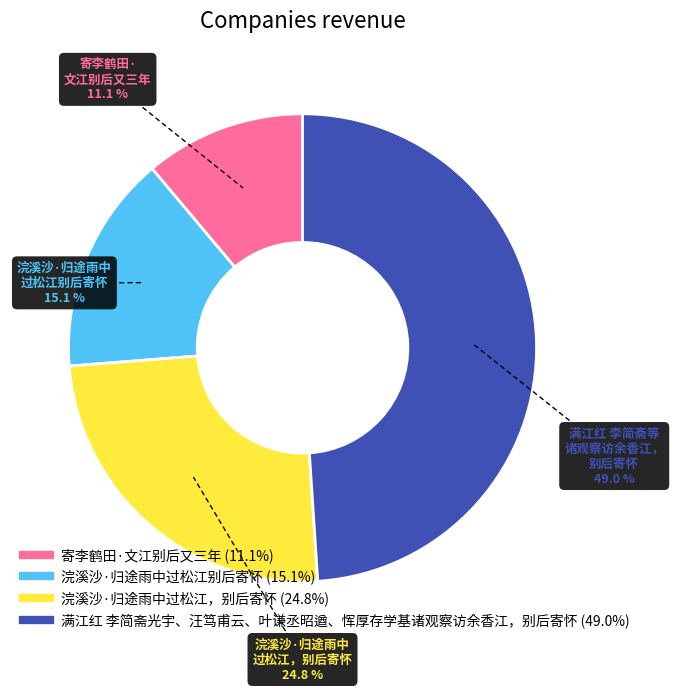

To the nearest percent, what portion does 寄李鹤田·文江别后又三年 represent?

11%